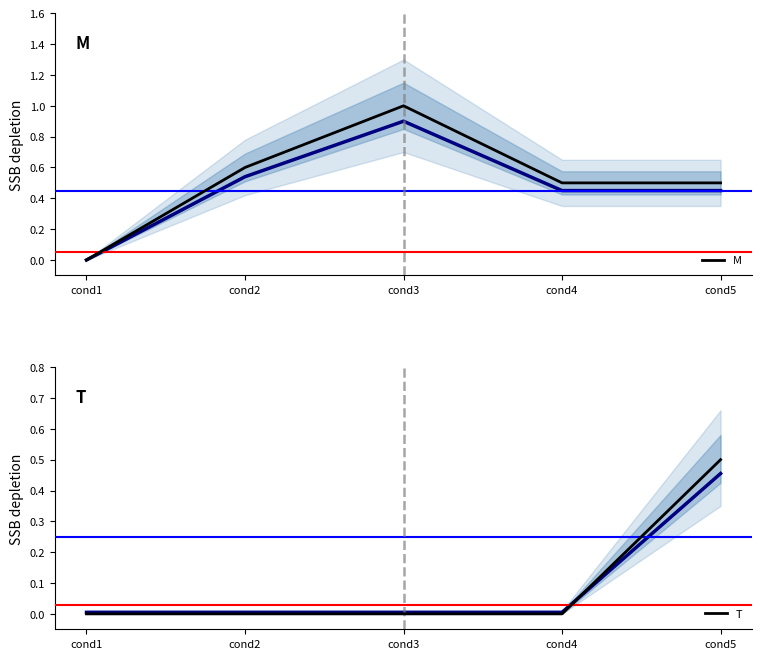

What is the value of the M point at the 5th from the left?

0.5